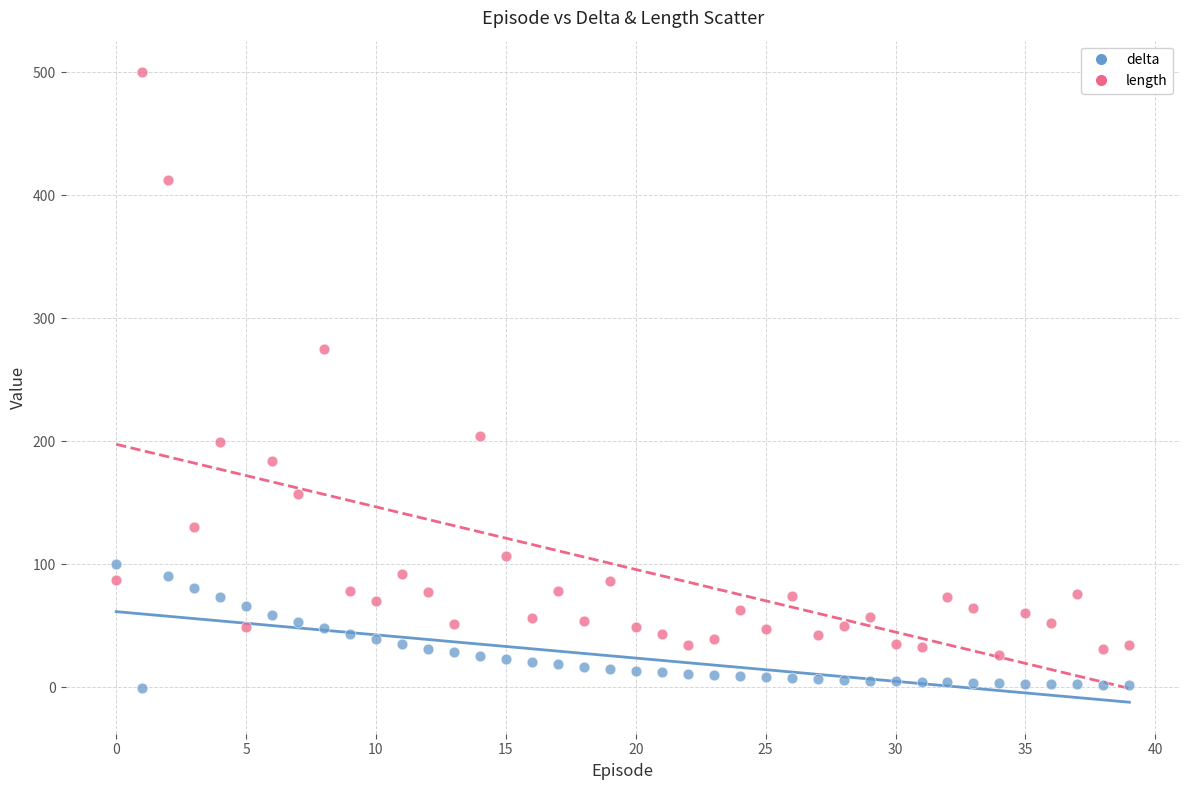

Which series contains the highest Y value?

length